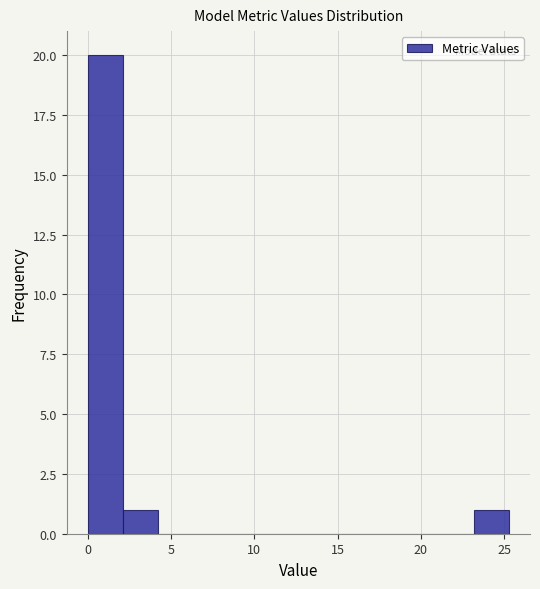

How tall is the bar that spans 0.0 to 2.0 on the x-axis? Neither the bar edges nor the heights are printed on the chart, so give them approximately, as read against the axes.

20